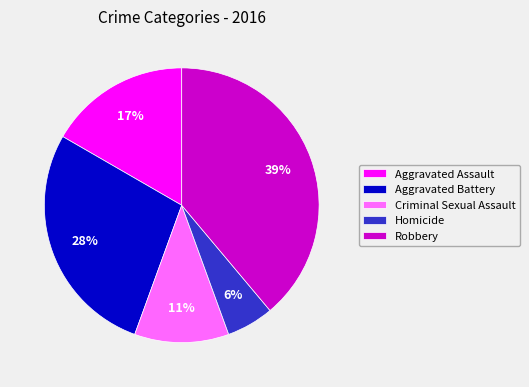

Is it true that Aggravated Battery is 28% of the pie?

True